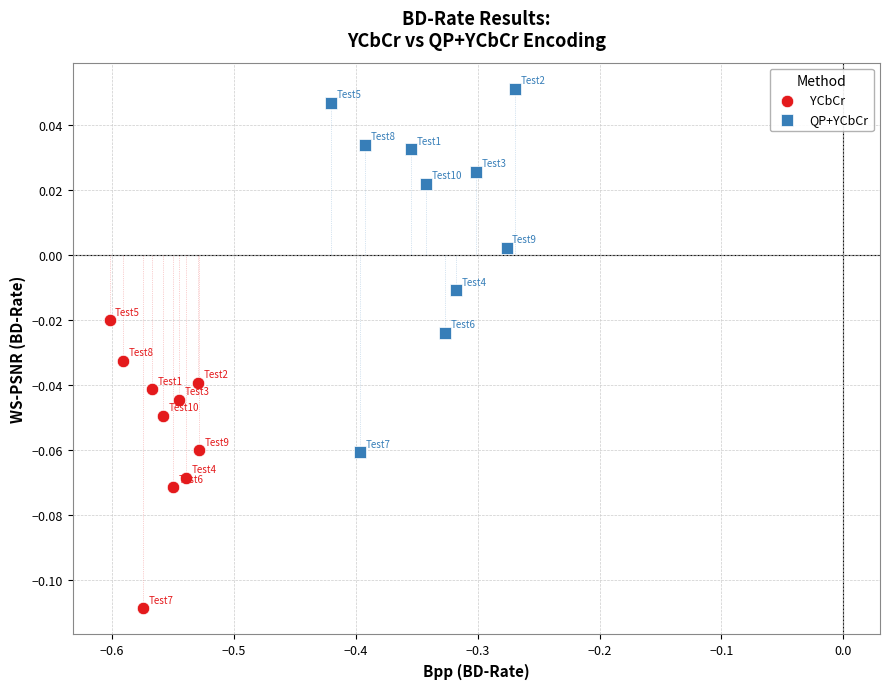

What are all the series names shown in the legend?

YCbCr, QP+YCbCr